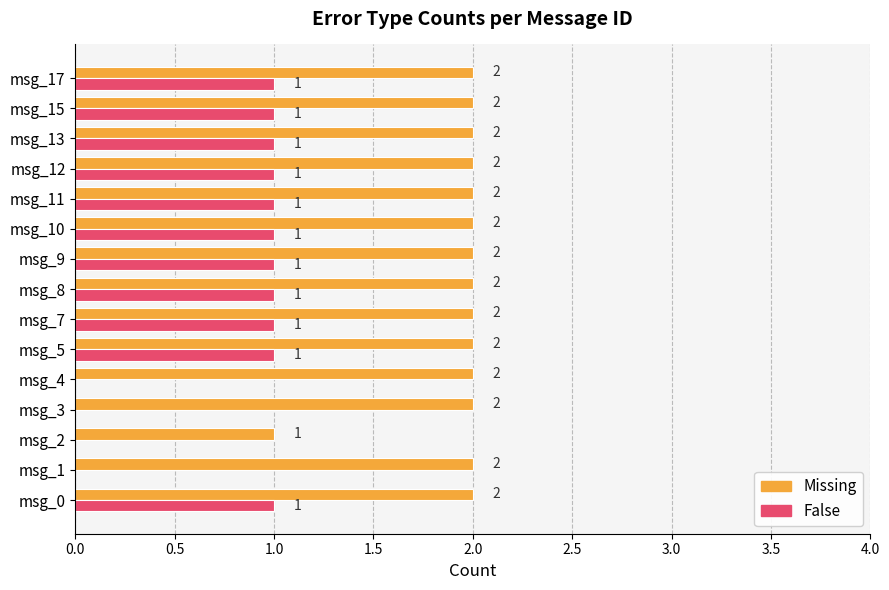

How many distinct data groups are displayed?

2